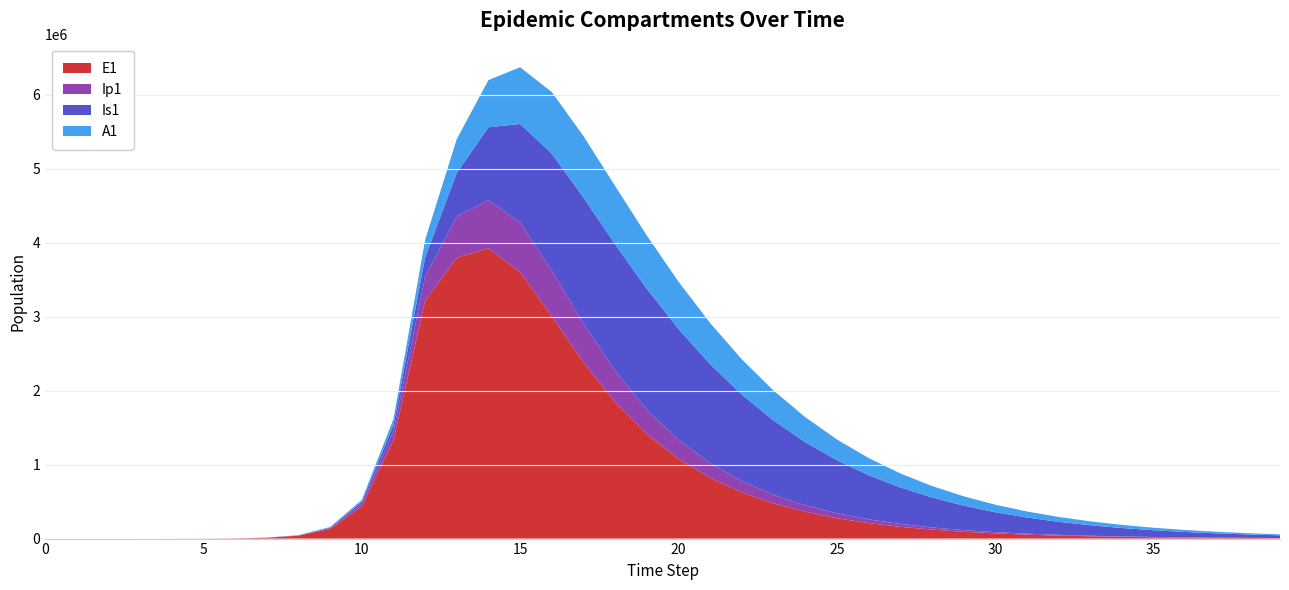

Reading left to right, extract all data points from this chart.

E1: 0.0	6.3	23.1	79.7	274.5	945.1	3252.6	11187.1	38393.7	130784.9	434377.4	1328717.9	3212685.8	3795412.3	3921938.8	3599676.3	3006297.4	2382658.3	1843857.2	1412813.2	1078216.4	821530.4	625528.3	476146.2	362386.7	275786.5	209873.2	159709.7	121534.6	92483.6	70376.4	53553.5	40751.9	31010.3	23597.4	17956.6	13664.1	10397.8	7912.2	6020.8
Ip1: 0.0	0.5	1.9	6.7	23.0	79.4	273.1	939.8	3229.3	11046.1	37207.0	119126.7	328122.1	561969.8	653433.4	670926.0	617590.9	524671.4	424001.3	333093.4	257717.4	197804.9	151189.4	115311.7	87851.2	66892.3	50918.8	38753.8	29492.8	22443.9	17079.3	12996.8	9890.1	7526.0	5726.9	4357.9	3316.2	2523.5	1920.2	1461.2
Is1: 1.0	0.9	1.7	4.8	15.9	54.2	186.3	640.7	2203.3	7558.4	25712.1	85052.0	258167.5	585610.4	984192.1	1333074.1	1580994.3	1703470.1	1710502.4	1631498.4	1498667.3	1338662.6	1170594.7	1006862.3	854748.2	717946.5	597778.8	494084.3	405839.5	331574.2	269641.3	218384.1	176234.4	141764.5	113709.6	90971.0	72609.1	57830.1	45969.6	36476.4
A1: 0.0	0.2	1.2	4.5	15.8	54.5	187.7	646.1	2220.7	7603.9	25700.9	83241.0	237630.3	457112.8	637484.0	767255.1	829925.3	830976.4	788205.1	719755.6	639475.0	556646.3	476974.0	403641.0	338149.5	280929.7	231762.2	190062.2	155065.5	125947.6	101895.8	82150.5	66026.1	52918.9	42307.2	33746.5	26862.1	21341.7	16926.2	13402.7